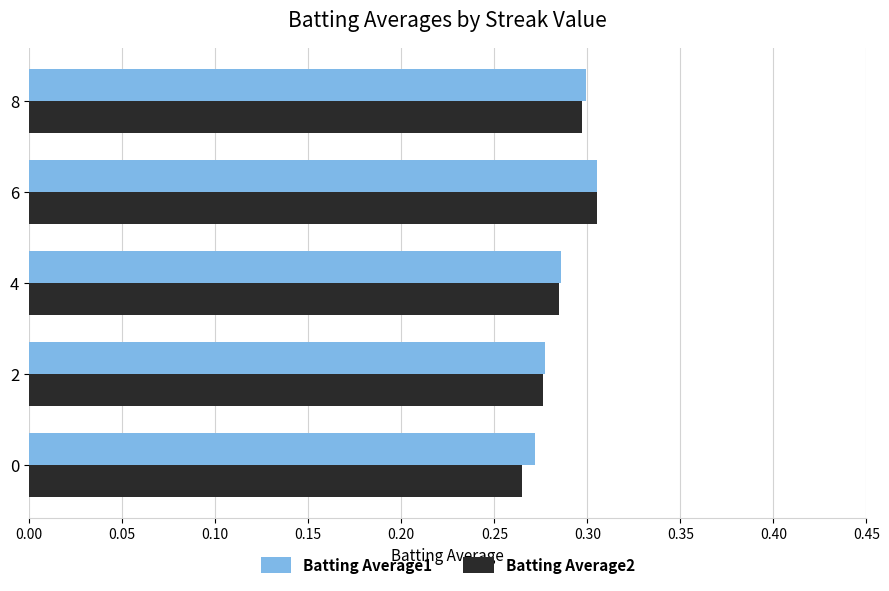

What is the sum of the Batting Average1 values at 8 and 0?

0.6